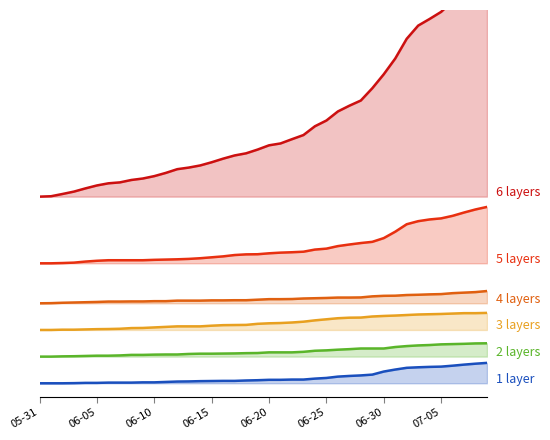

What is the label of the 3rd point from the left?

06-10